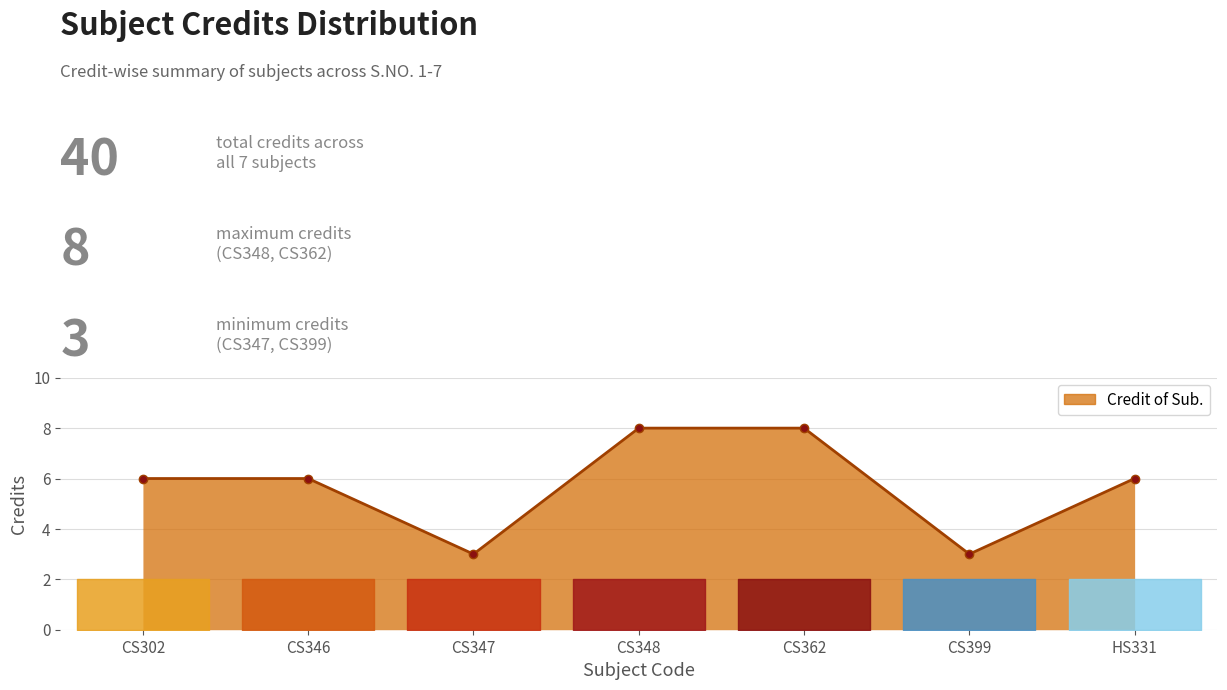

Count the number of categories in the chart.

7